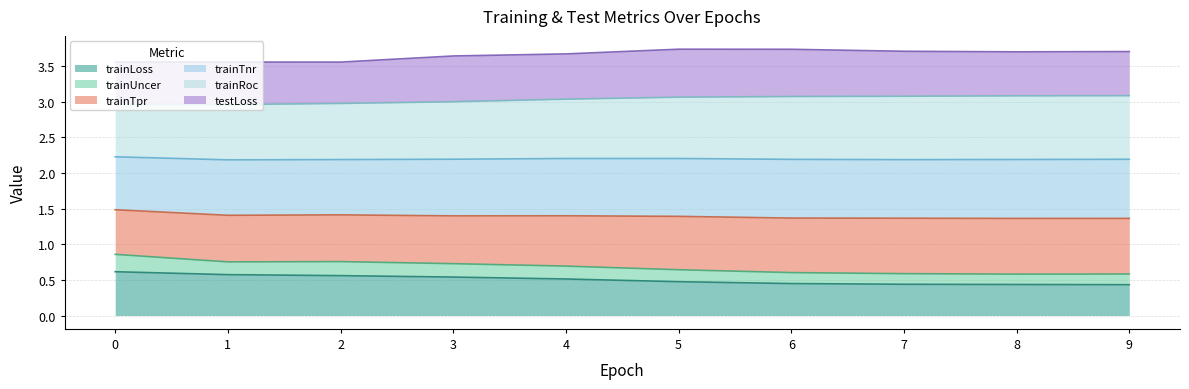

Is it true that trainLoss equals 0.1 at 8?

False